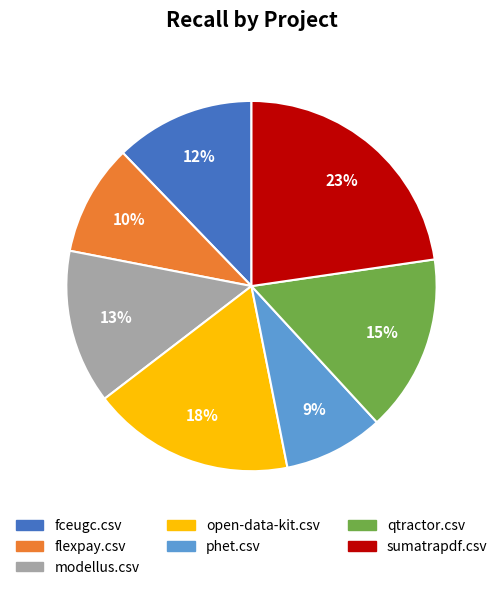

To the nearest percent, what is the combined percentage of qtractor.csv and phet.csv?

24%